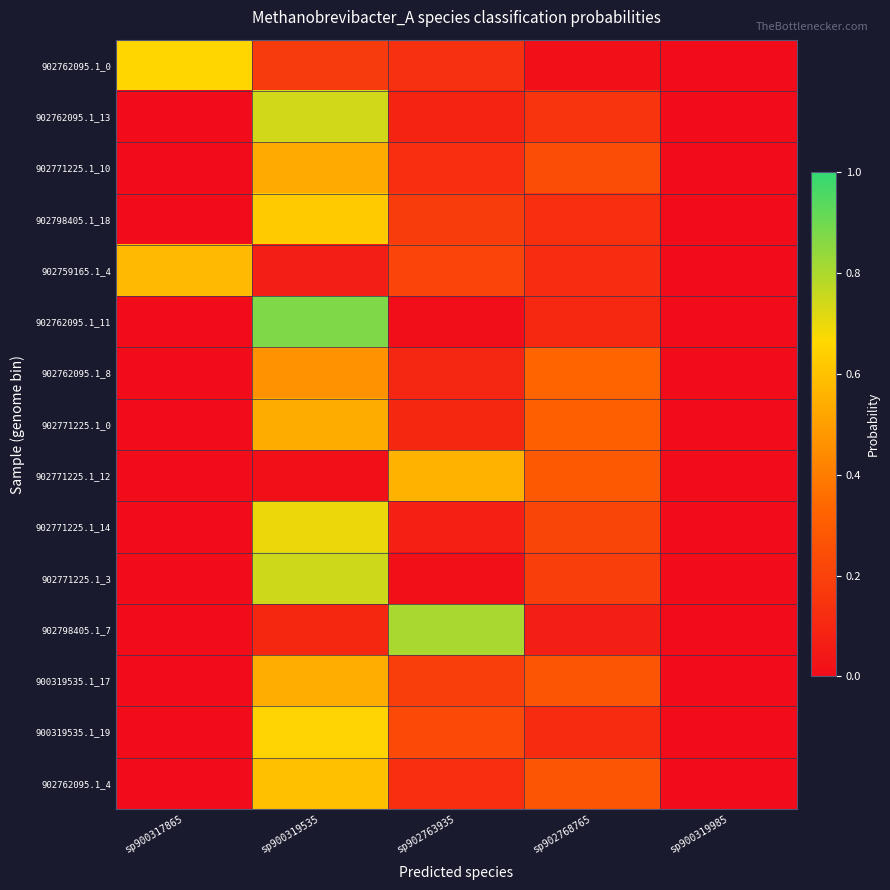

Between sp902763935 and sp900319985, which is larger?

sp902763935